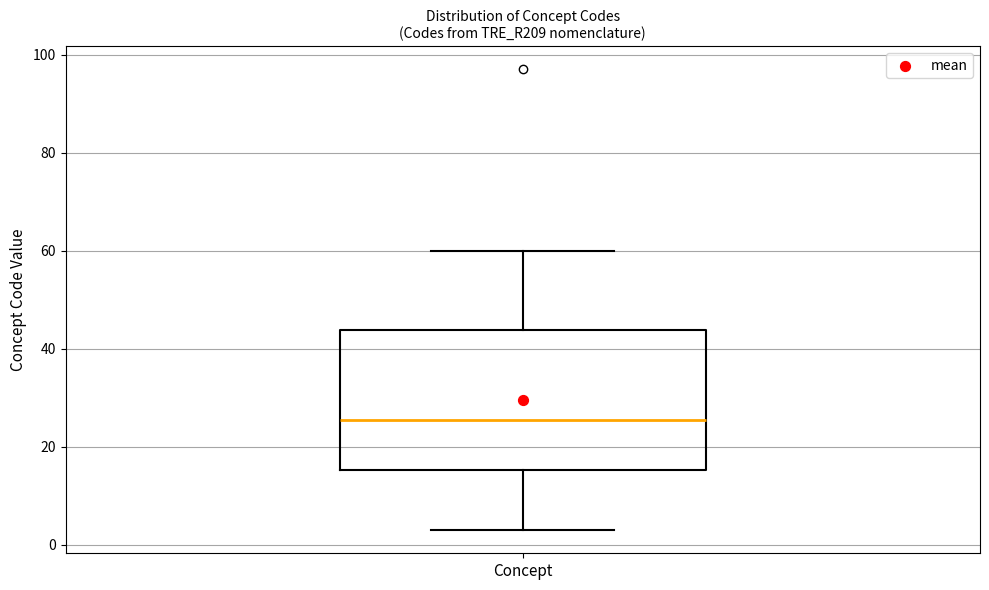

Where does the median line of the box for Concept sit on the y-axis? The values are not printed on the chart, so give them approximately, as read against the axis.

26